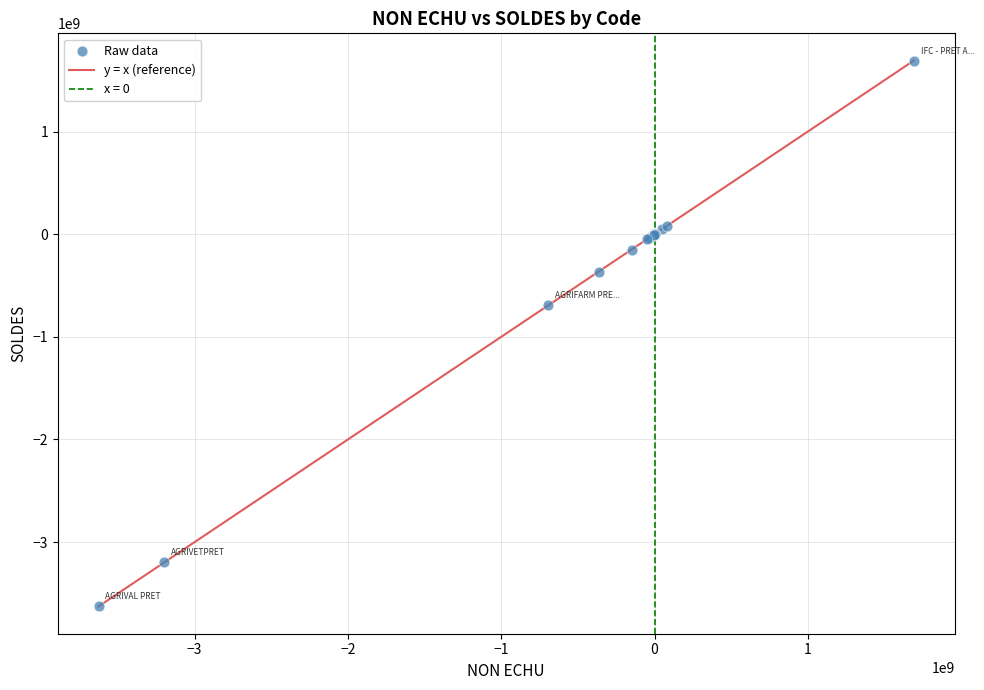

What Y value in the scatter plot is closest to -967915513?

-692519769.6